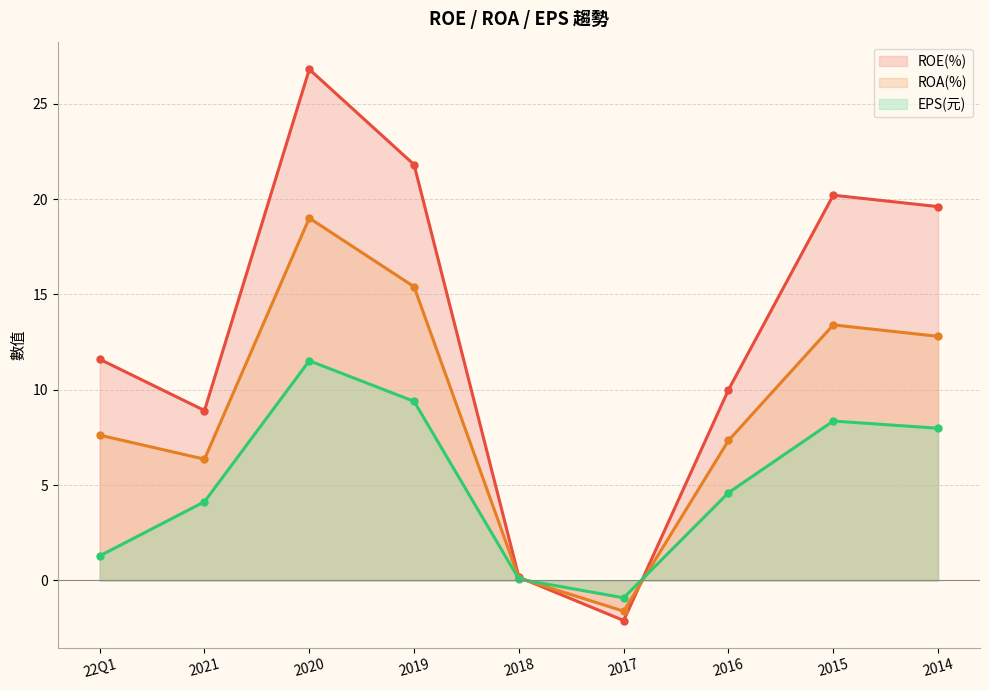

How many lines are shown in the chart?

3